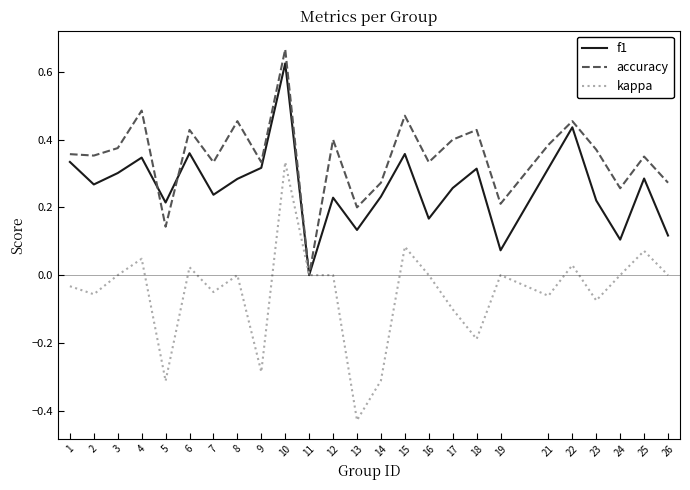

Which series has the largest range (max minus min)?

kappa